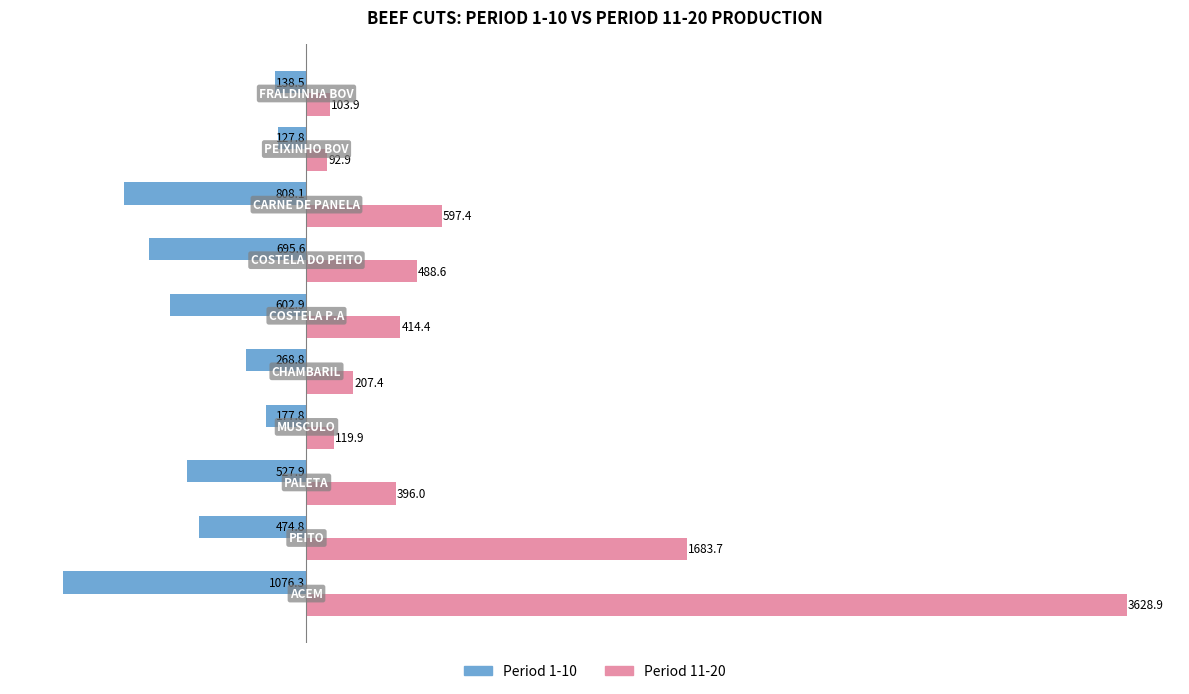

How many values in the Period 11-20 series are below 414?

5